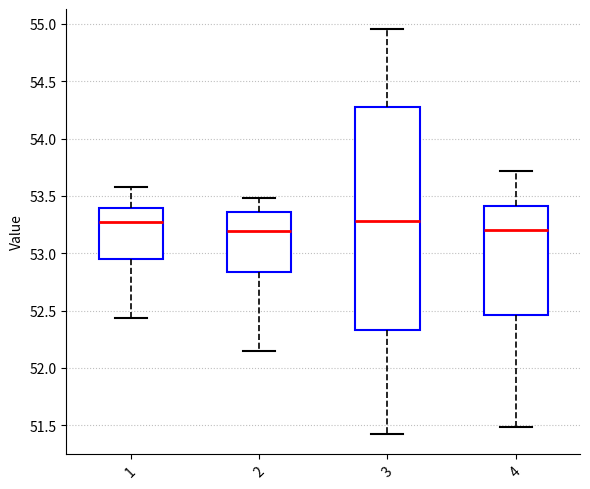

Where is the lower edge of the box at x = 2 on the y-axis? The values are not printed on the chart, so give them approximately, as read against the axis.

52.85